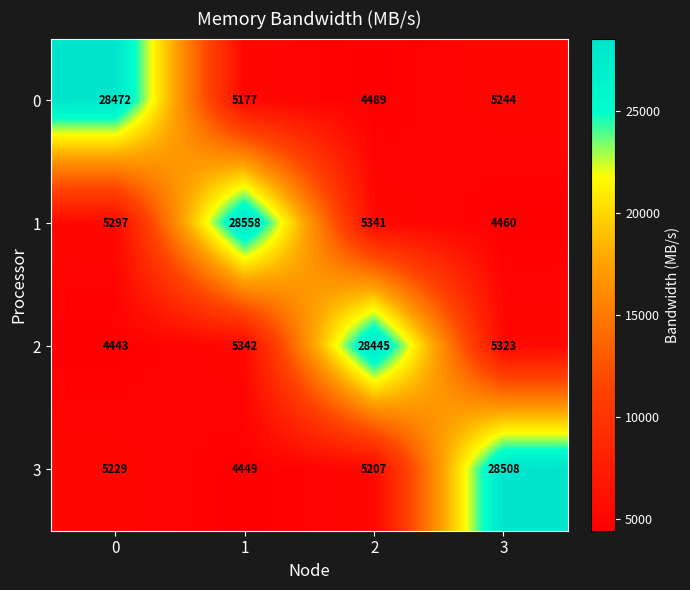

At which category is the sum across all series the highest?

3